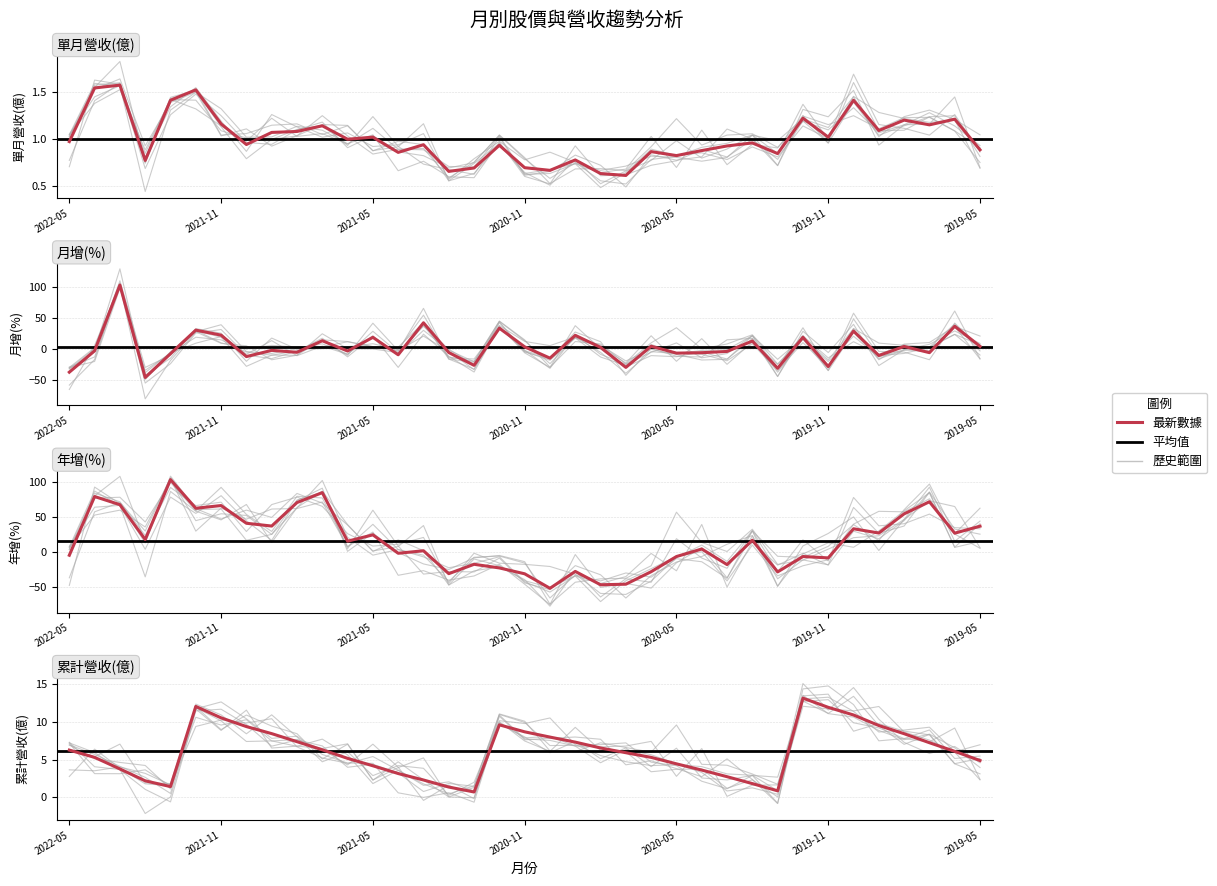

Is the value of 單月營收(億) at 2019-11 greater than the value of 年增(%) at 2020-03?

Yes